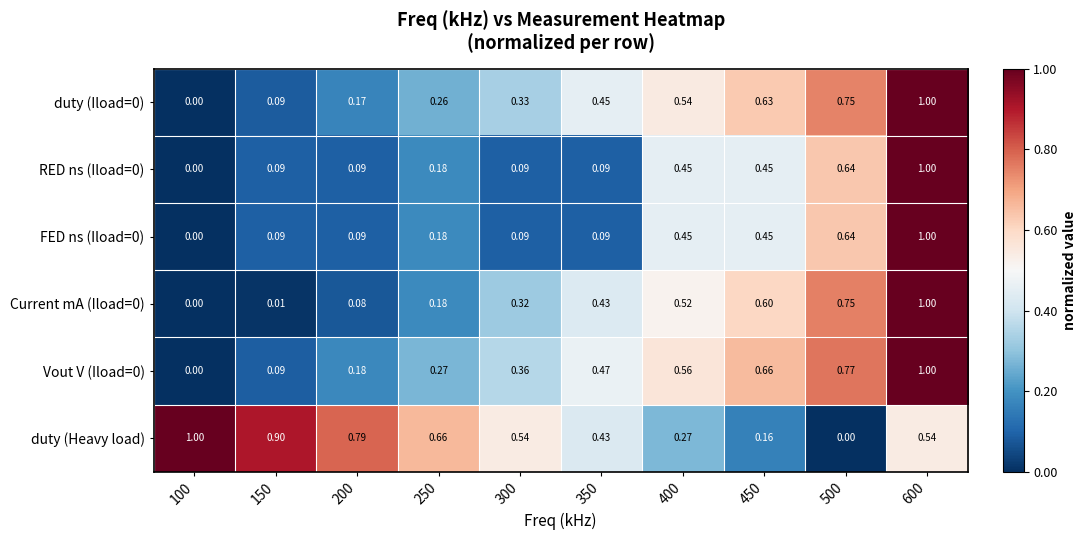

Which series has the largest total across all categories?

duty (Heavy load)